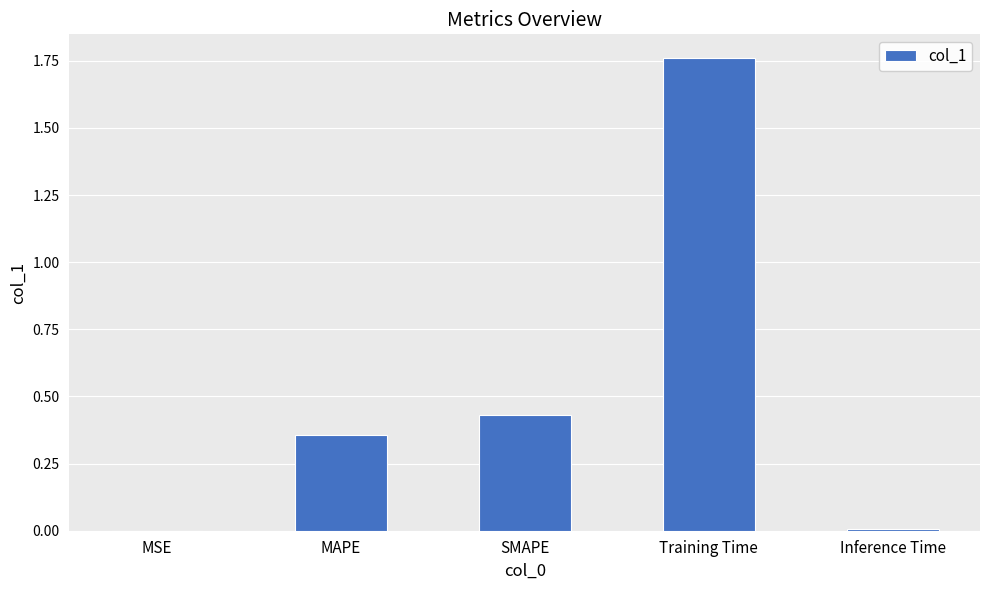

Which category has the highest value across all series?

Training Time